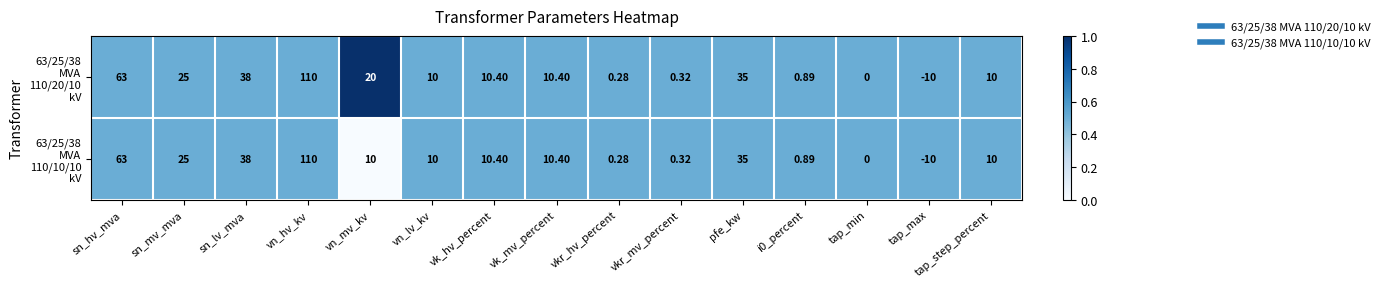

How many series are shown in this chart?

2